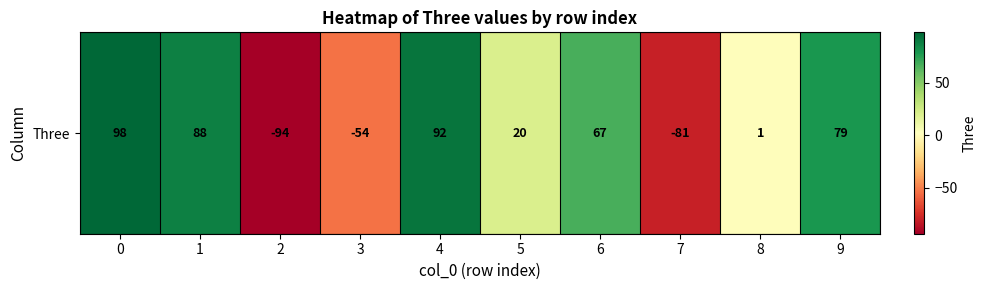

What is the ratio of the value at 1 to the value at 9?

1.1